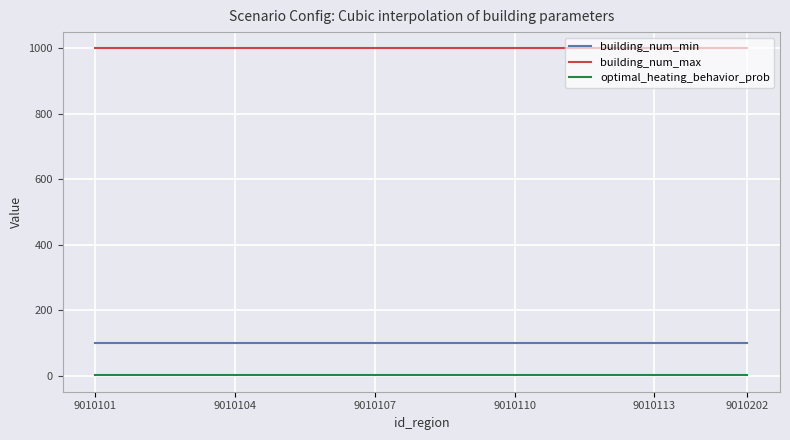

True or false: optimal_heating_behavior_prob and building_num_max cross at least once.

False